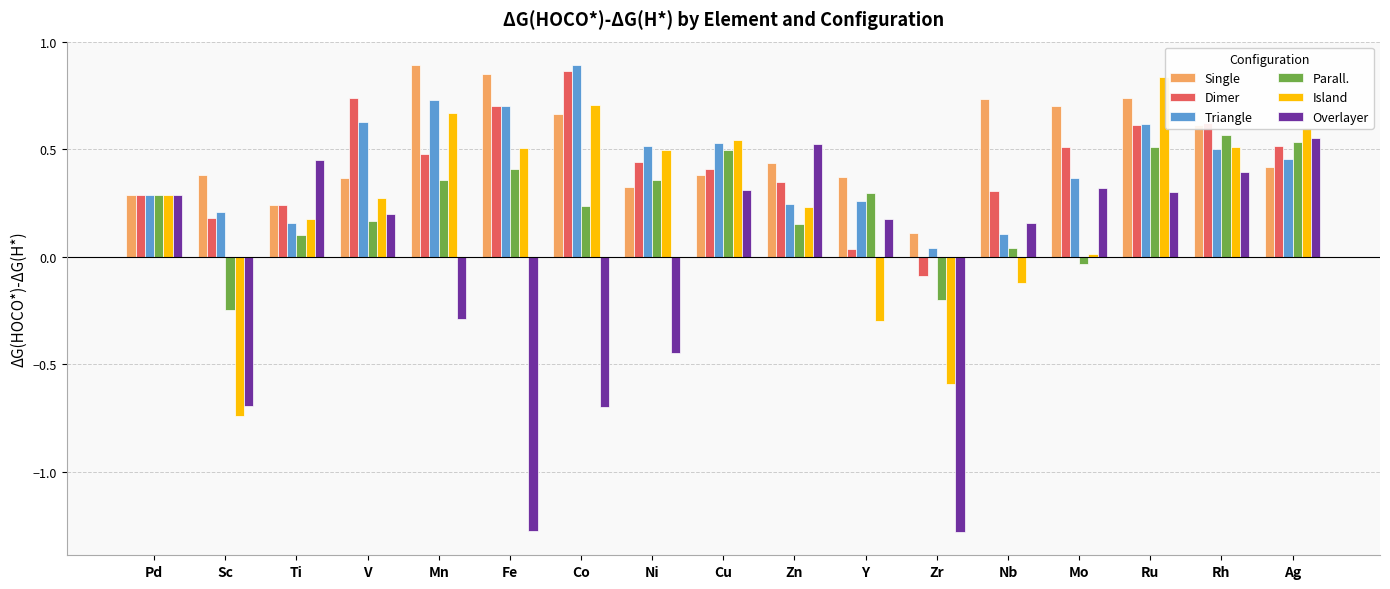

At which category is the sum across all series the highest?

Ru